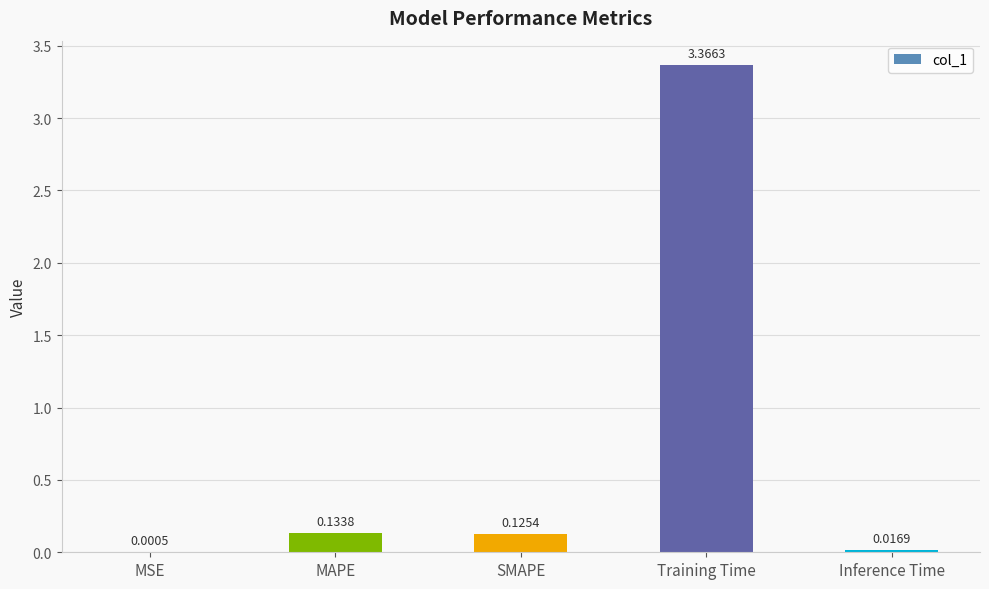

How many series are shown in this chart?

1